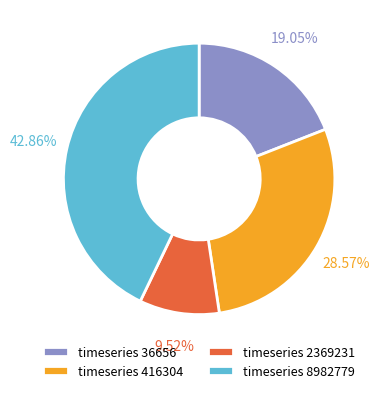

Is there a majority slice in this chart?

No